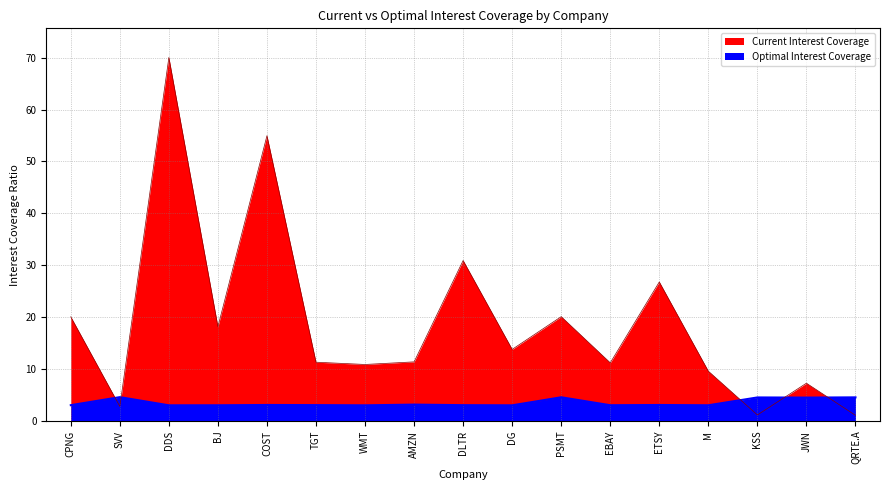

Which series changed the most between CPNG and SVV?

Current Interest Coverage